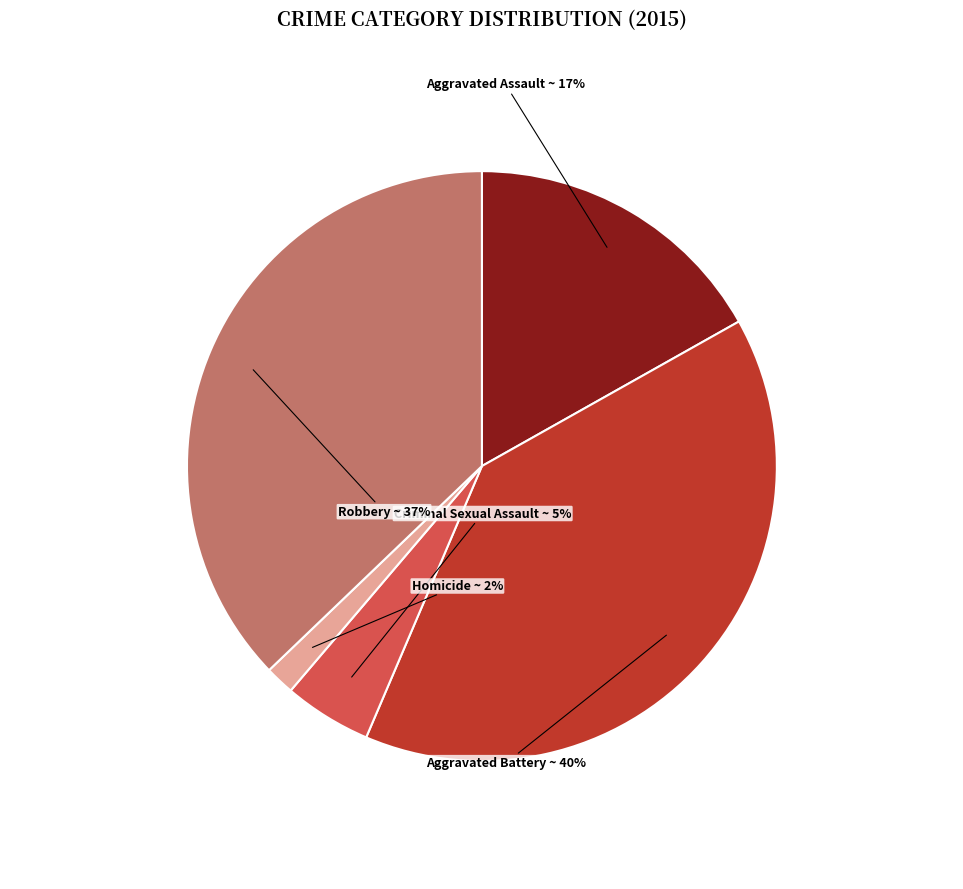

Approximately how many times larger is the value at Robbery compared to Aggravated Assault?

2.2